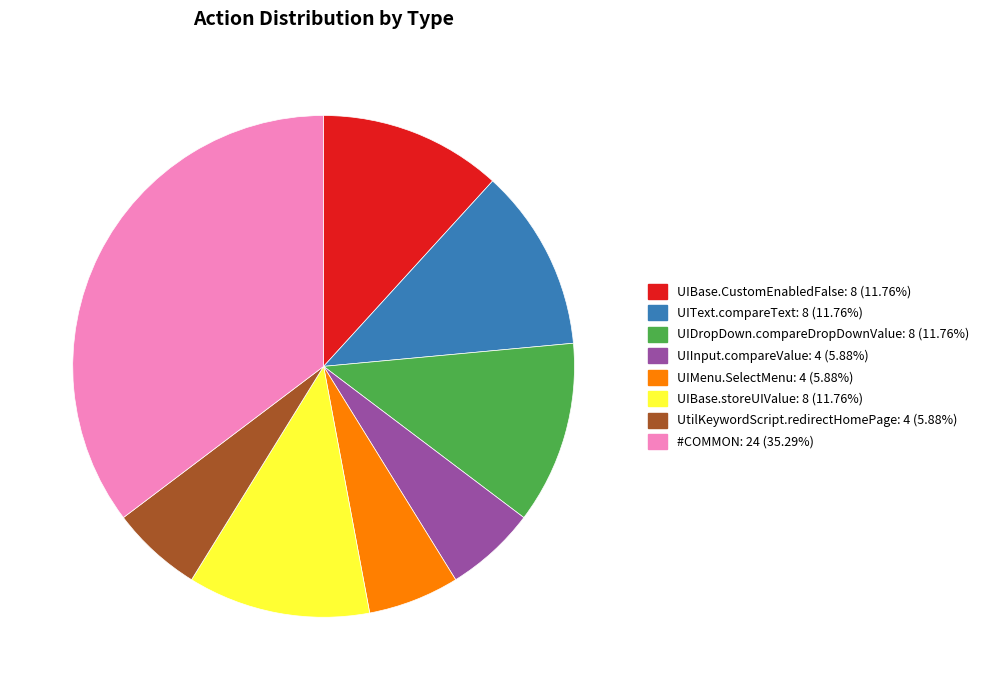

Do #COMMON and UIText.compareText together represent more than half of the pie?

No